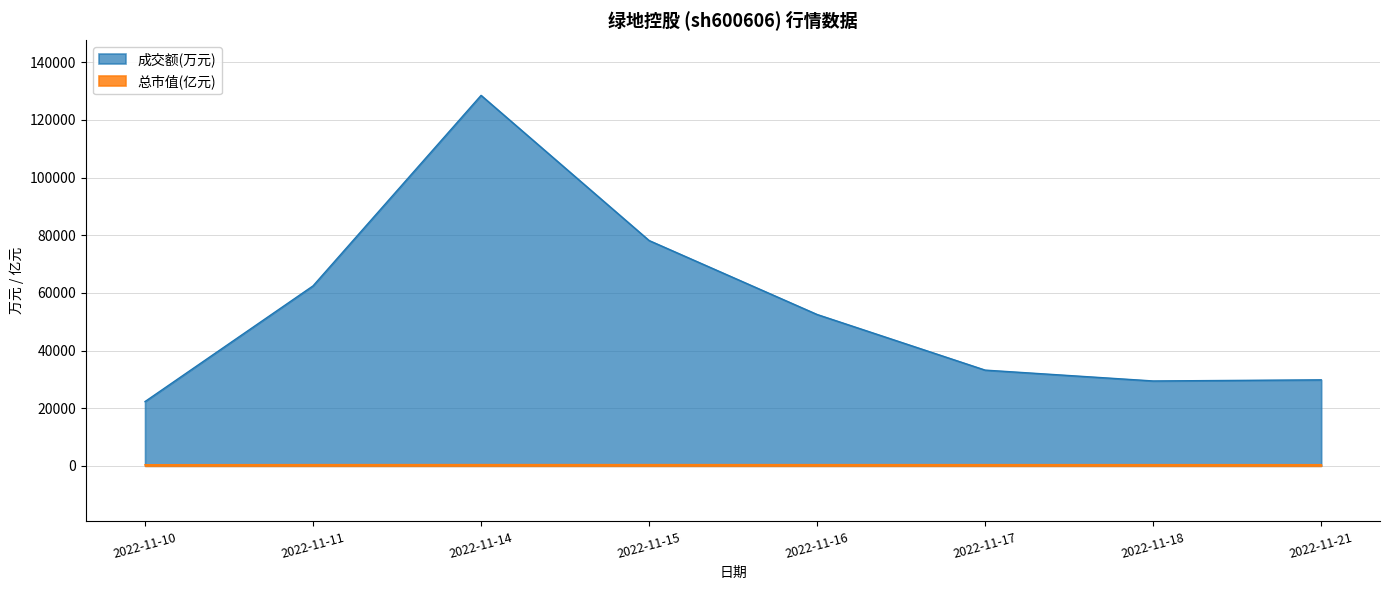

List the labels in order of value, largest first.

2022-11-14, 2022-11-15, 2022-11-11, 2022-11-16, 2022-11-17, 2022-11-18, 2022-11-21, 2022-11-10